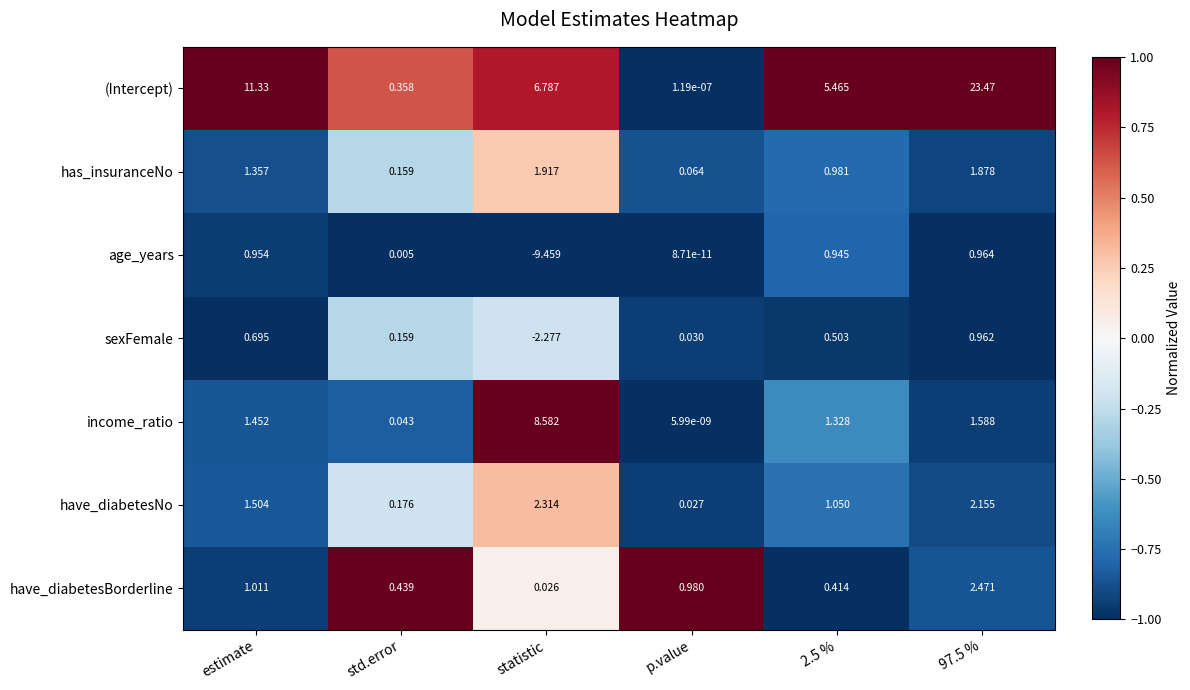

Which series has the largest range (max minus min)?

(Intercept)